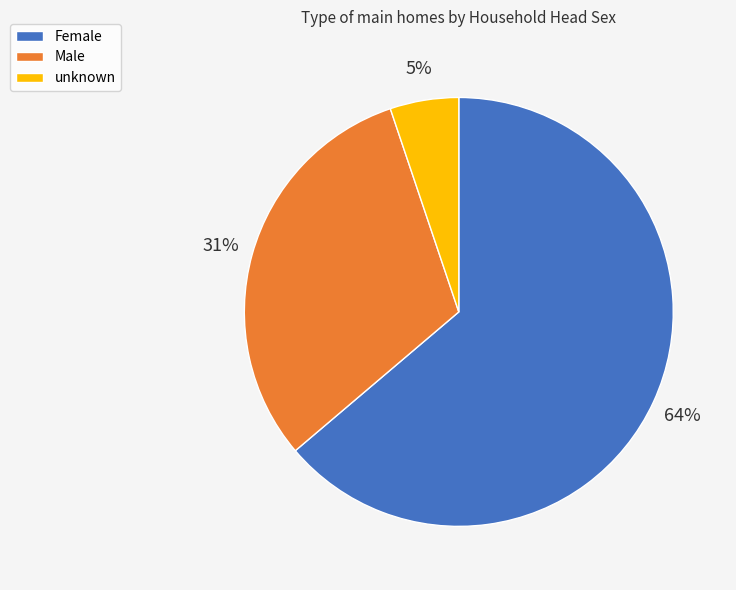

Between unknown and Female, which is larger?

Female